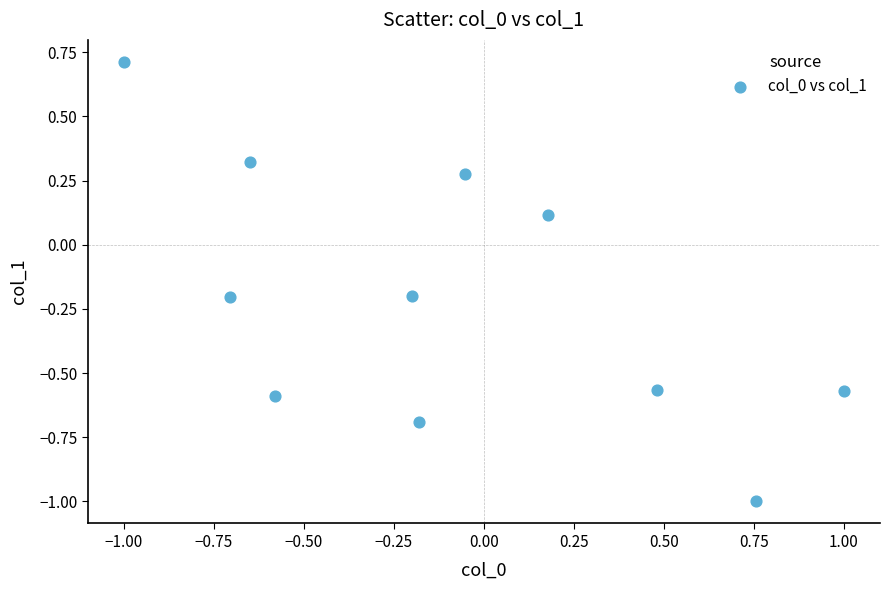

What is the range of Y values (max minus min)?

1.7